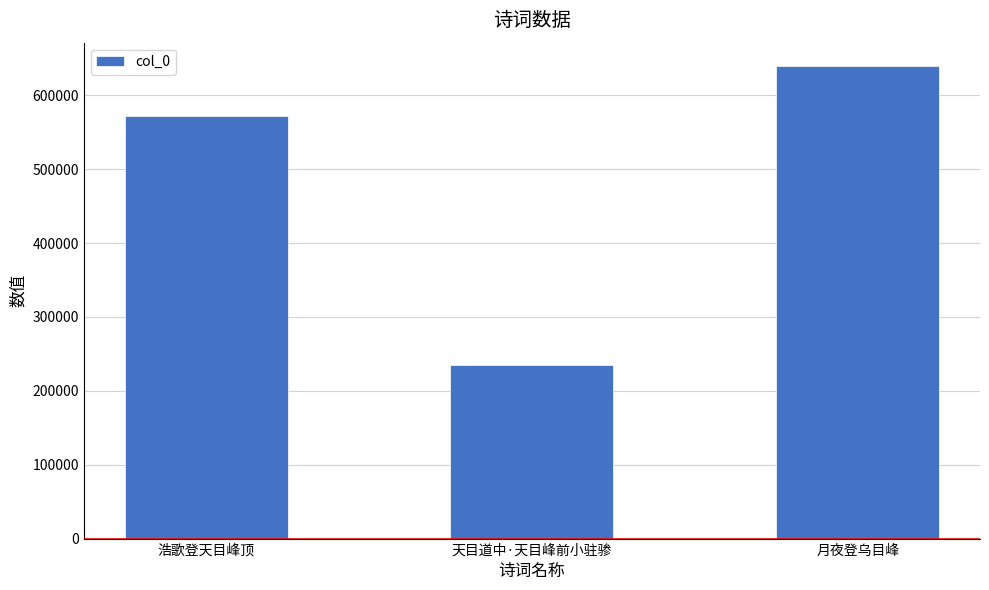

What is the label of the 2nd bar from the right?

天目道中·天目峰前小驻骖